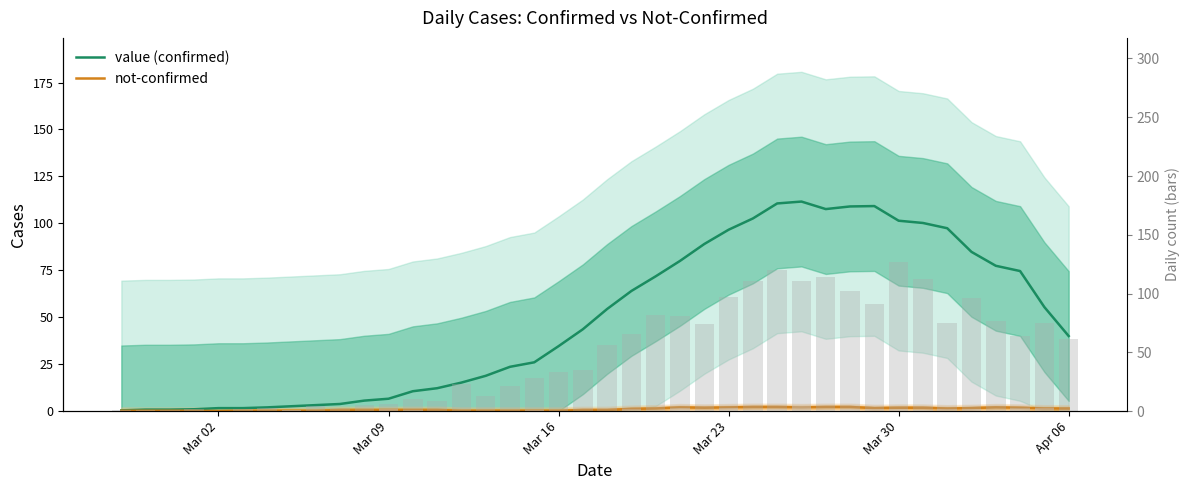

Is it true that value (confirmed) equals 34.6 at Mar 16?

True